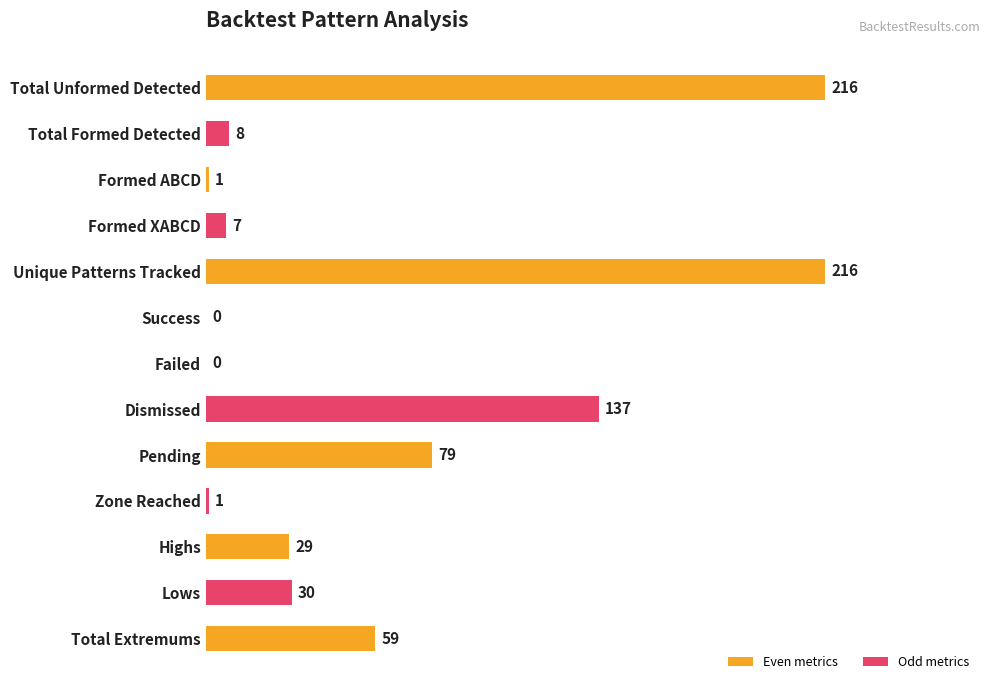

What is the value of the 12th bar from the left?

30